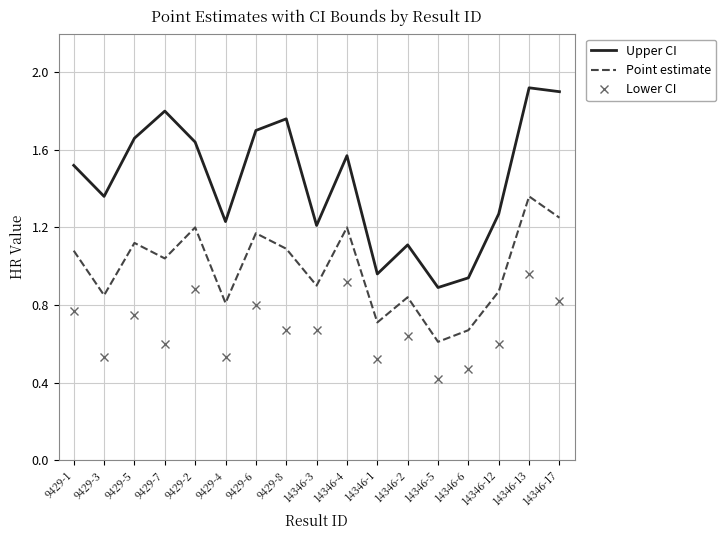

What is the spread (max minus min) of values at 9429-8?

1.1